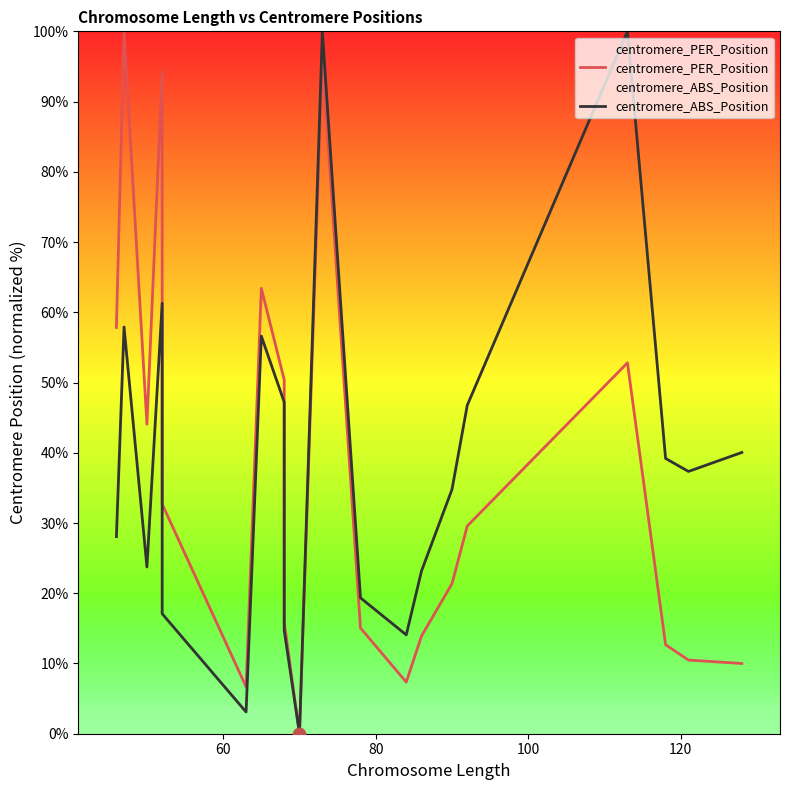

Is the value of centromere_PER_Position at 140 greater than the value of centromere_ABS_Position at 40?

No